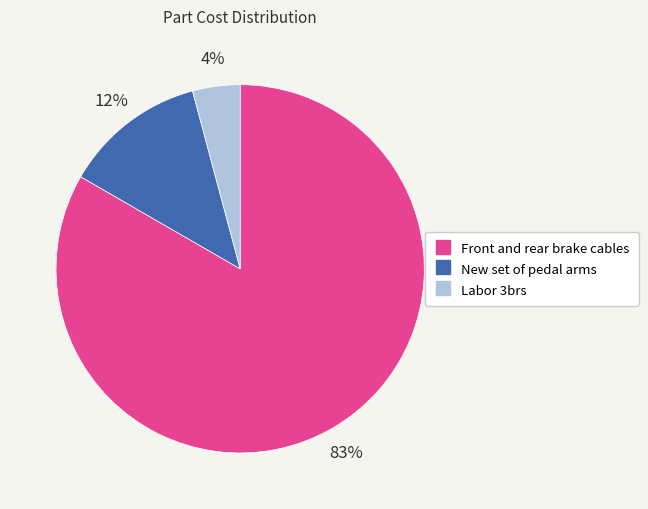

Rank the categories by value from lowest to highest.

Labor 3brs, New set of pedal arms, Front and rear brake cables